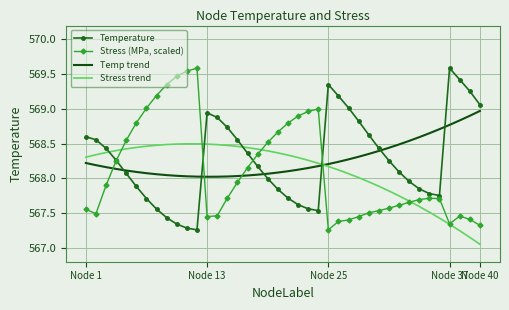

What is the maximum value shown in the chart?

569.6